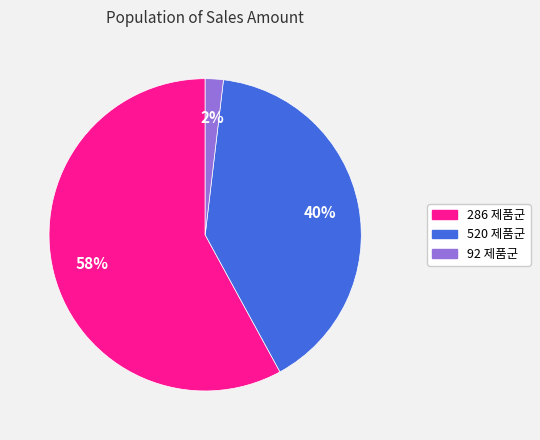

To the nearest percent, what is the average slice percentage?

33%